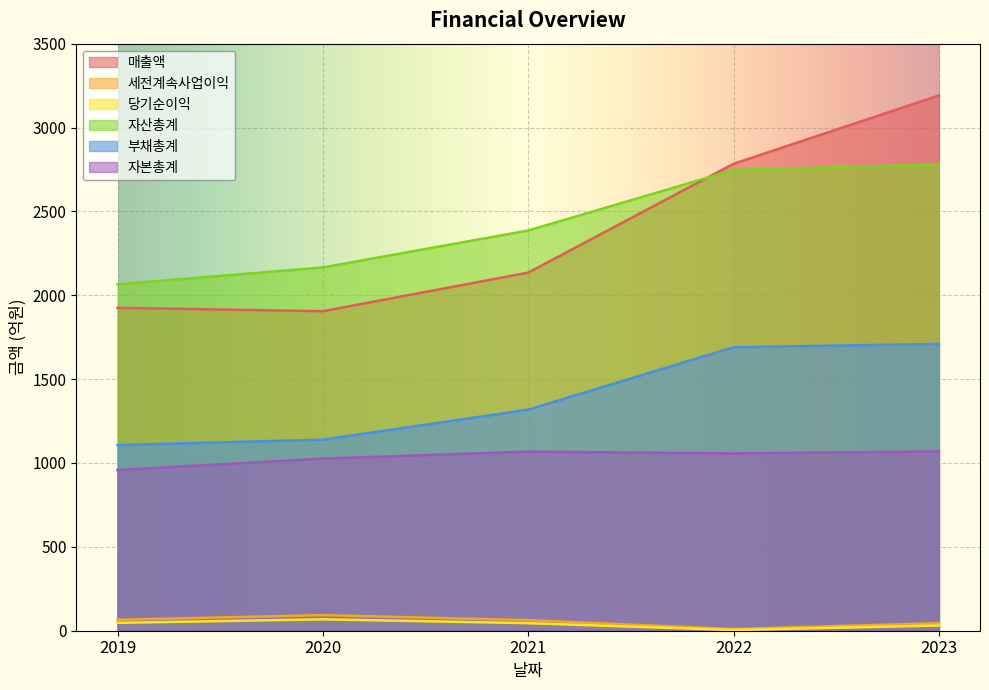

What are all the series names shown in the legend?

매출액, 세전계속사업이익, 당기순이익, 자산총계, 부채총계, 자본총계